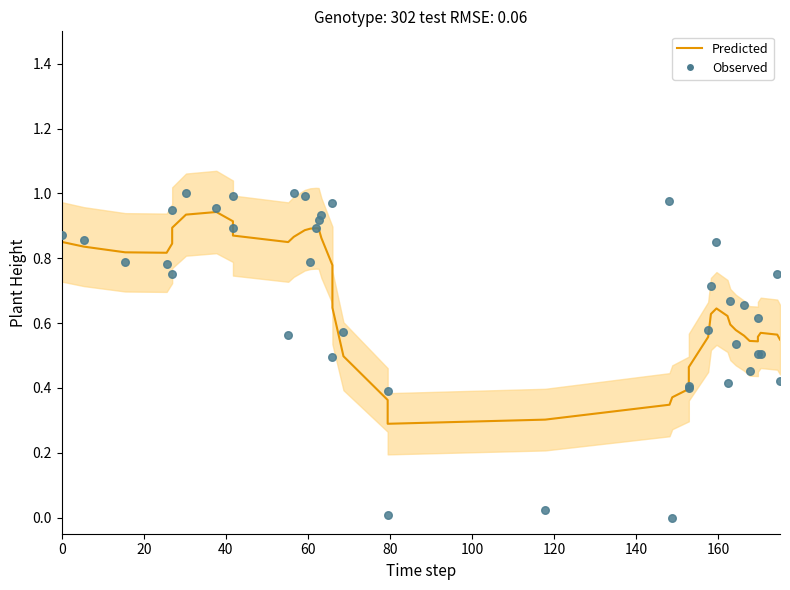

Is the value of Observed at 24 greater than the value of Predicted at 28?

No